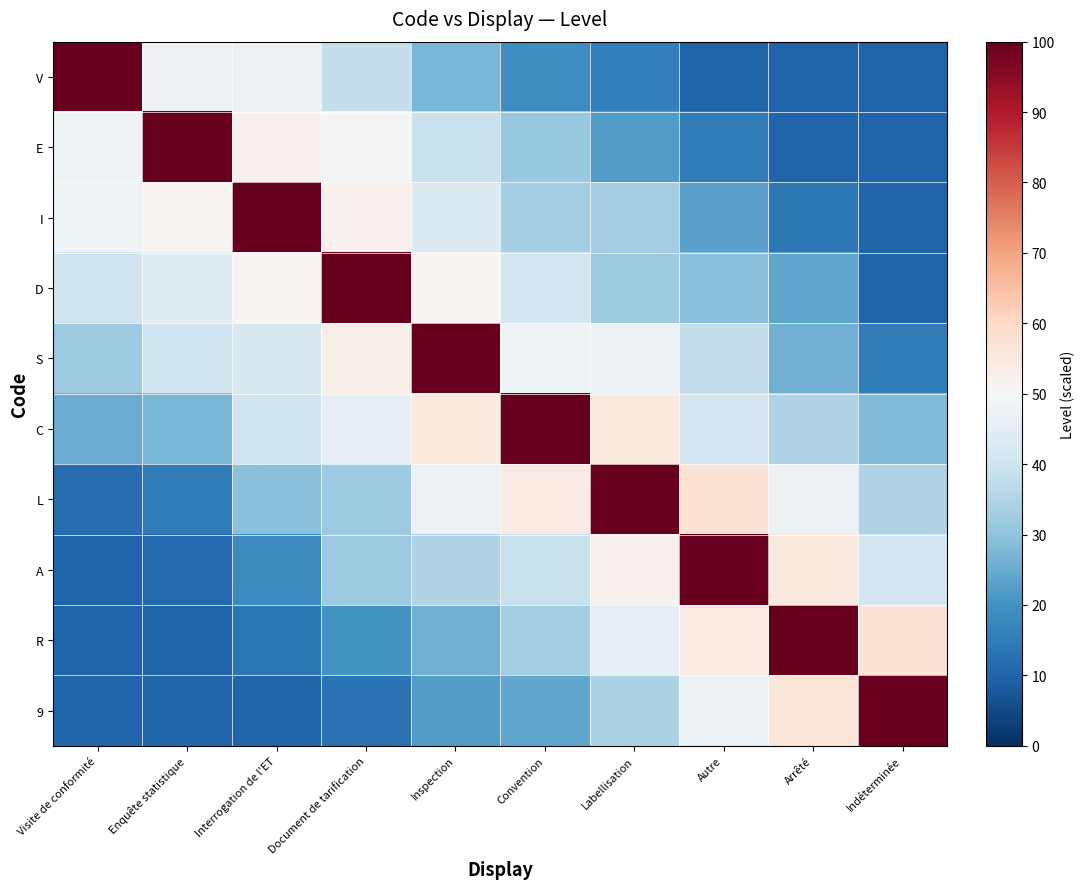

Reading left to right, list all the values displayed in this chart.

V: Visite de conformité=100	Enquête statistique=47	Interrogation de l'ET=47	Document de tarification=38	Inspection=27	Convention=19	Labellisation=16	Autre=10	Arrêté=10	Indéterminée=10
E: Visite de conformité=48	Enquête statistique=100	Interrogation de l'ET=52	Document de tarification=49	Inspection=39	Convention=31	Labellisation=22	Autre=15	Arrêté=10	Indéterminée=10
I: Visite de conformité=48	Enquête statistique=51	Interrogation de l'ET=100	Document de tarification=52	Inspection=43	Convention=33	Labellisation=33	Autre=23	Arrêté=14	Indéterminée=10
D: Visite de conformité=40	Enquête statistique=44	Interrogation de l'ET=51	Document de tarification=100	Inspection=51	Convention=41	Labellisation=32	Autre=29	Arrêté=24	Indéterminée=10
S: Visite de conformité=32	Enquête statistique=40	Interrogation de l'ET=42	Document de tarification=53	Inspection=100	Convention=48	Labellisation=47	Autre=38	Arrêté=26	Indéterminée=15
C: Visite de conformité=25	Enquête statistique=27	Interrogation de l'ET=40	Document de tarification=46	Inspection=55	Convention=100	Labellisation=55	Autre=41	Arrêté=35	Indéterminée=28
L: Visite de conformité=12	Enquête statistique=15	Interrogation de l'ET=29	Document de tarification=32	Inspection=47	Convention=54	Labellisation=100	Autre=57	Arrêté=47	Indéterminée=35
A: Visite de conformité=10	Enquête statistique=11	Interrogation de l'ET=18	Document de tarification=32	Inspection=35	Convention=39	Labellisation=52	Autre=100	Arrêté=55	Indéterminée=41
R: Visite de conformité=10	Enquête statistique=10	Interrogation de l'ET=14	Document de tarification=20	Inspection=26	Convention=33	Labellisation=45	Autre=54	Arrêté=100	Indéterminée=57
9: Visite de conformité=10	Enquête statistique=10	Interrogation de l'ET=10	Document de tarification=13	Inspection=22	Convention=24	Labellisation=34	Autre=47	Arrêté=56	Indéterminée=100